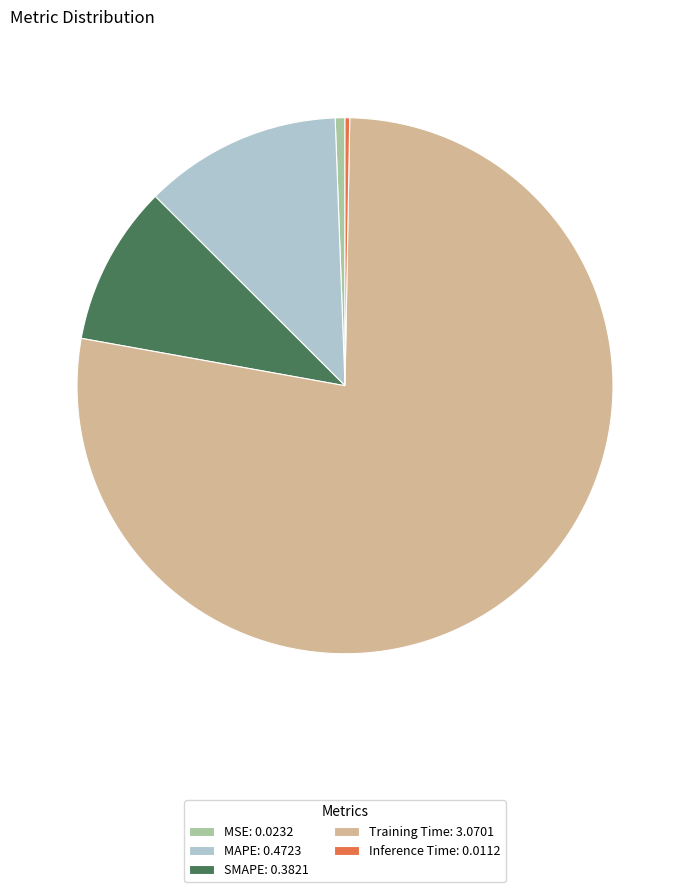

How many segments does this pie chart have?

5